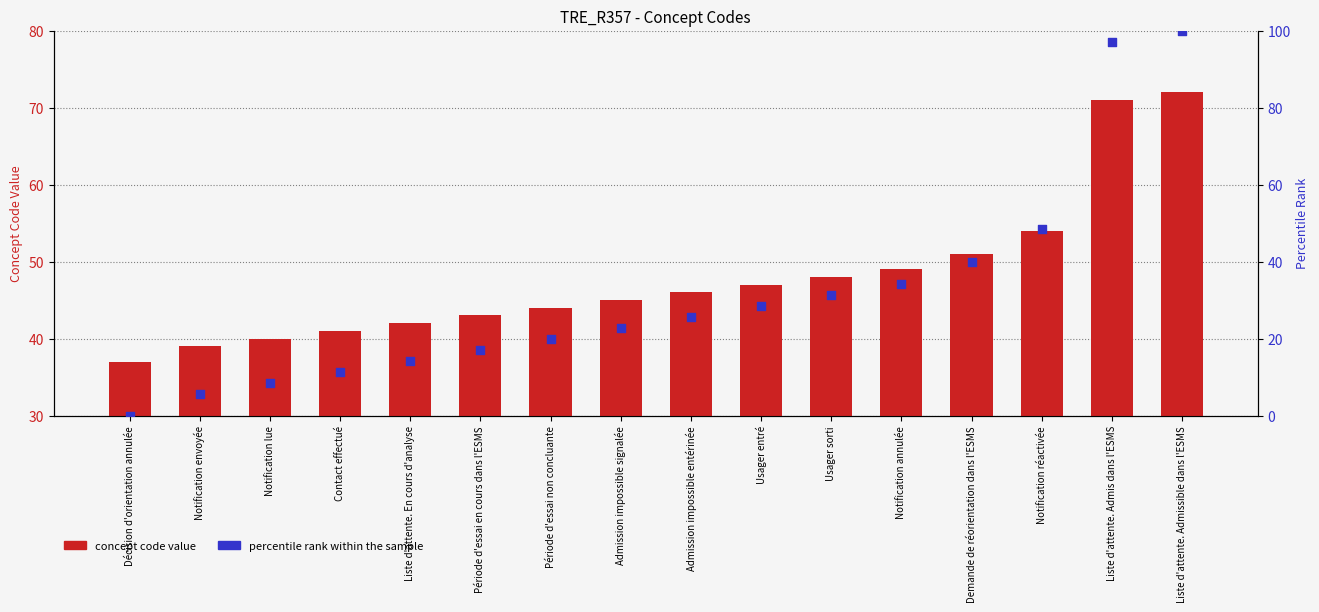

At how many categories does at least one series exceed 36?

16